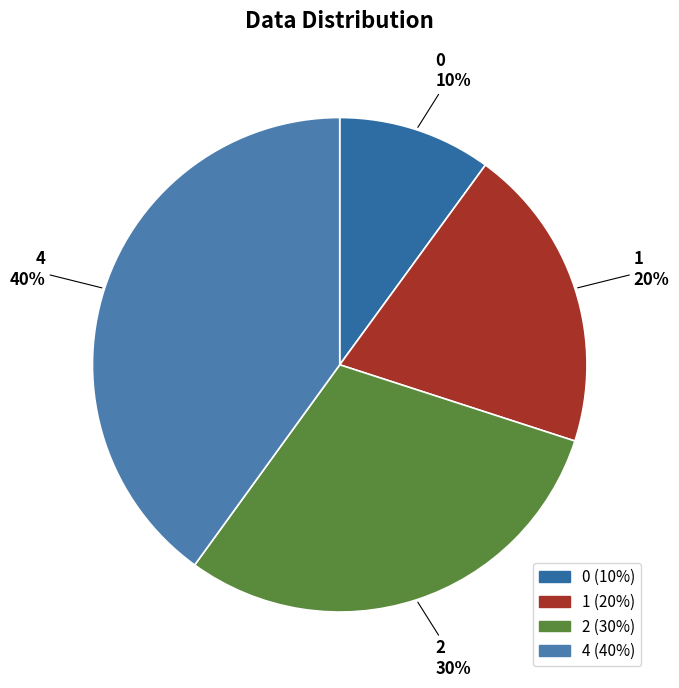

To the nearest percent, what is the combined percentage of 1 and 4?

60%